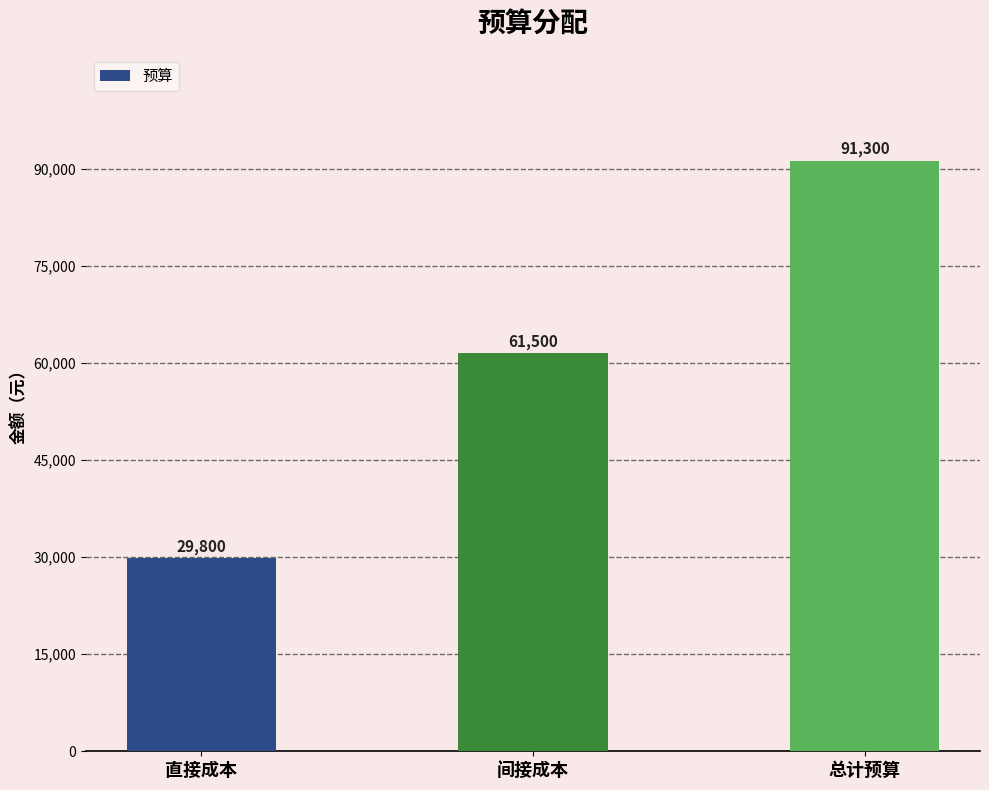

The chart shows a value of 29800 at 直接成本. True or false?

True